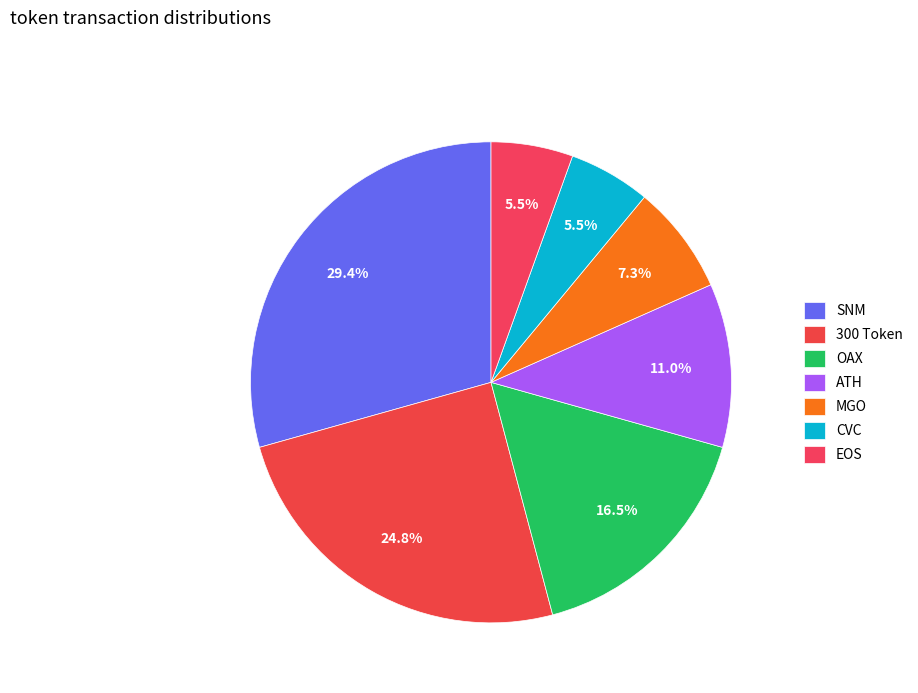

The 300 Token slice represents 25% of the pie. True or false?

True